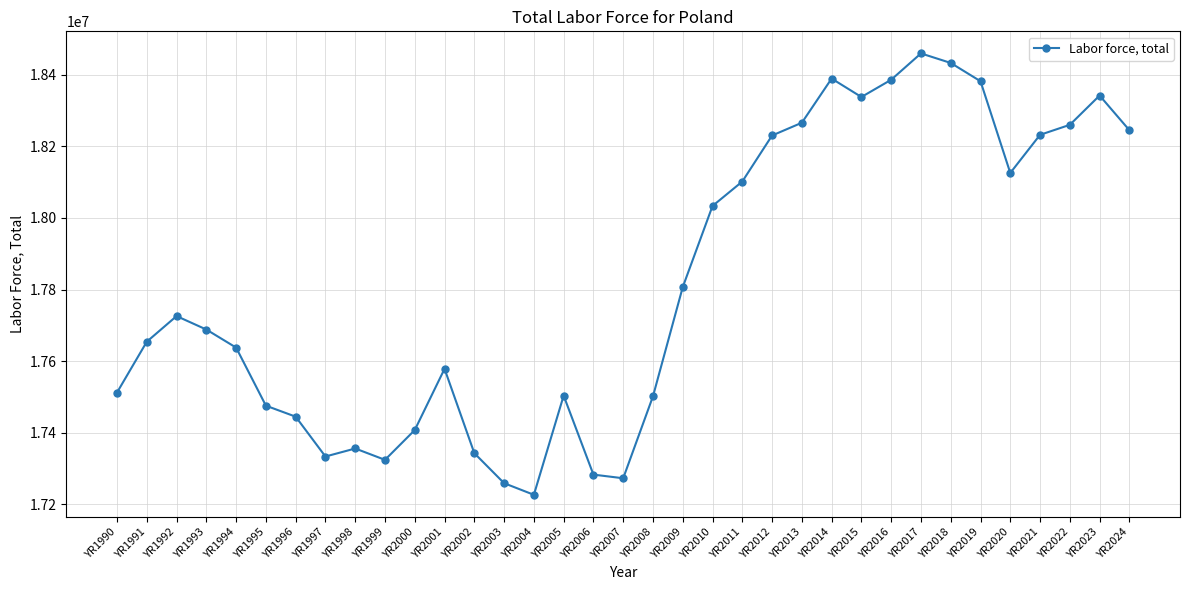

Where does the data first go above 17688239?

YR1992